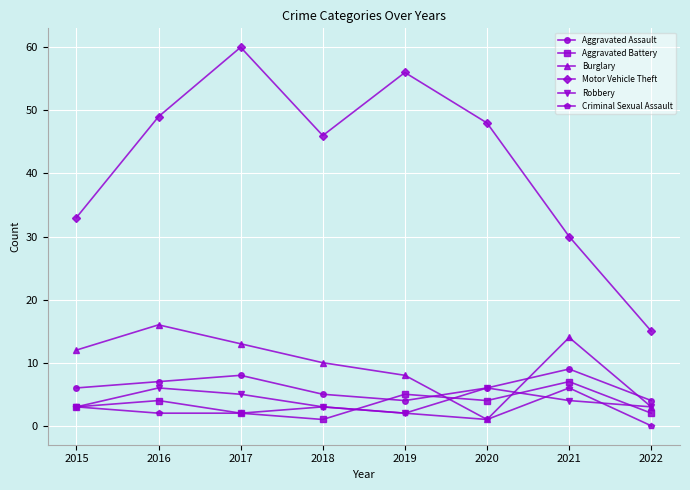

Is the value of Aggravated Battery at 2016 greater than the value of Burglary at 2016?

No